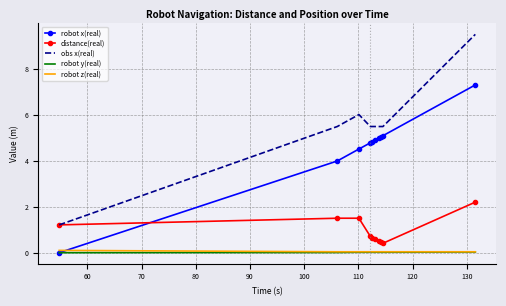

Which series has the largest range (max minus min)?

obs x(real)